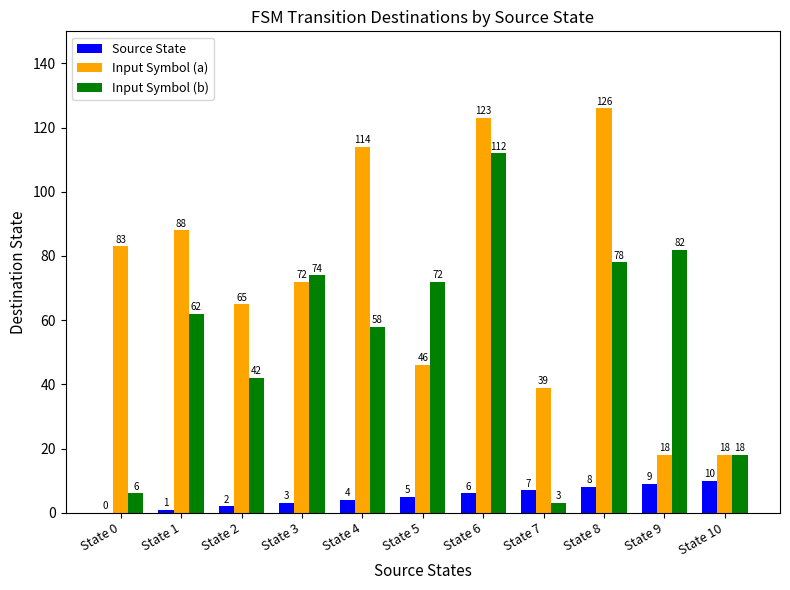

What value does the Input Symbol (a) series have at State 9?

18